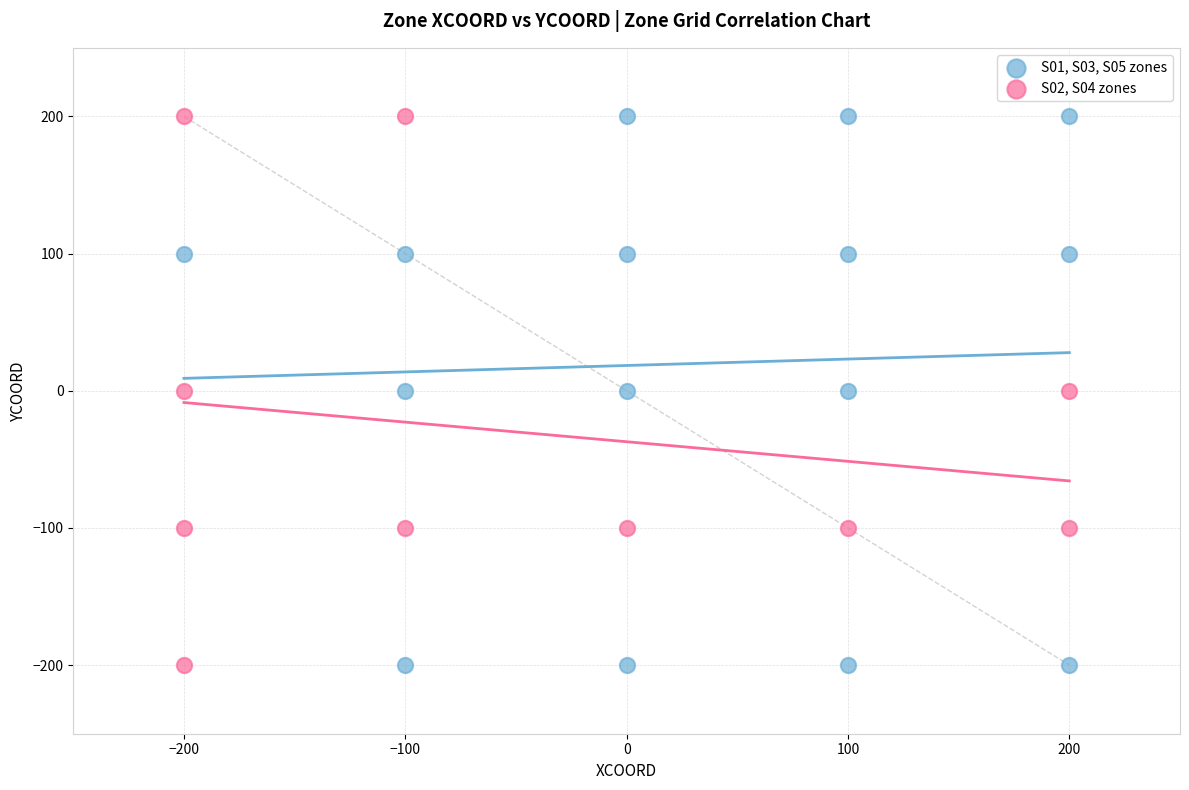

What are all the series names shown in the legend?

S01, S03, S05 zones, S02, S04 zones